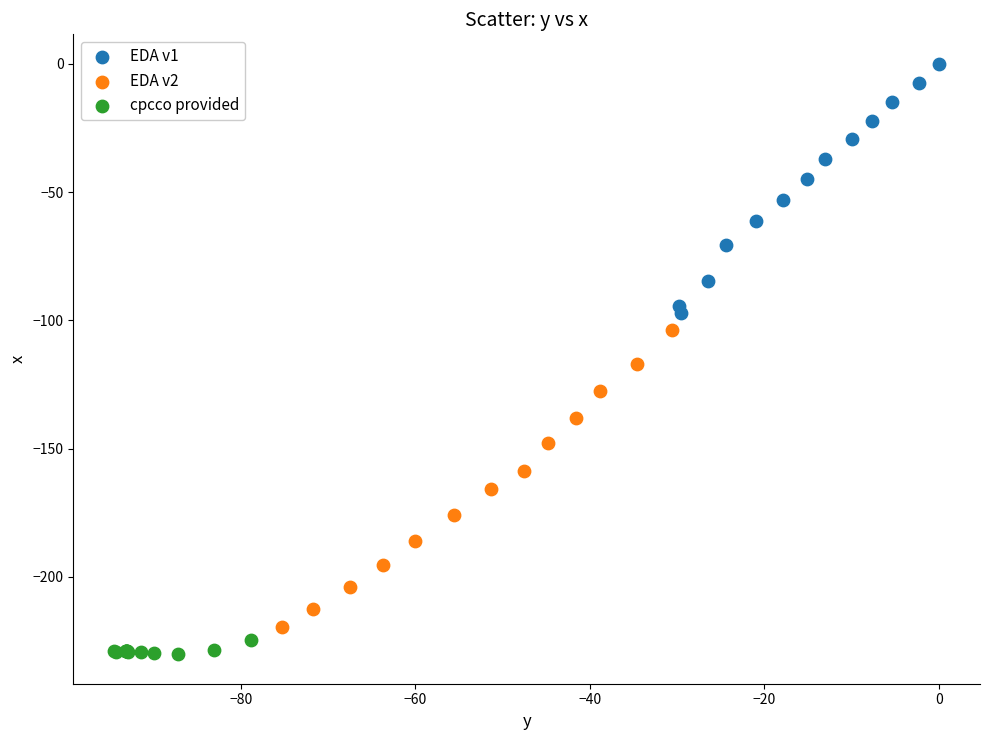

Which series reaches the minimum Y coordinate?

cpcco provided